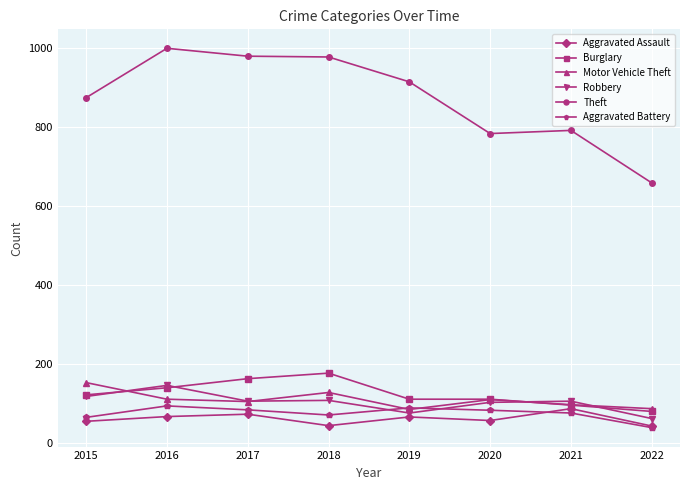

What is the maximum value for Motor Vehicle Theft?

152